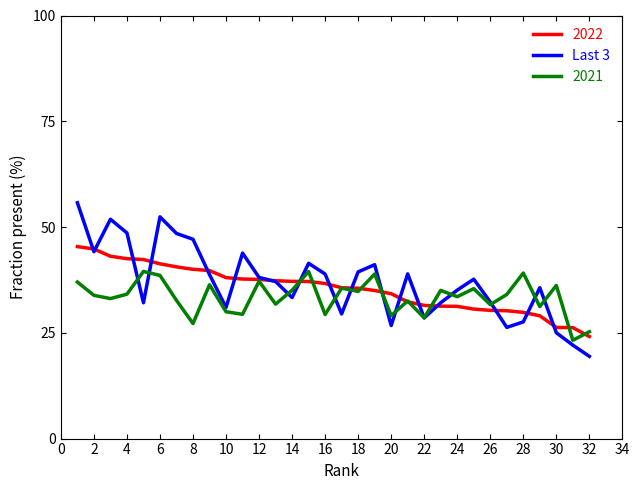

What is the highest value of the 2022 series?

45.4